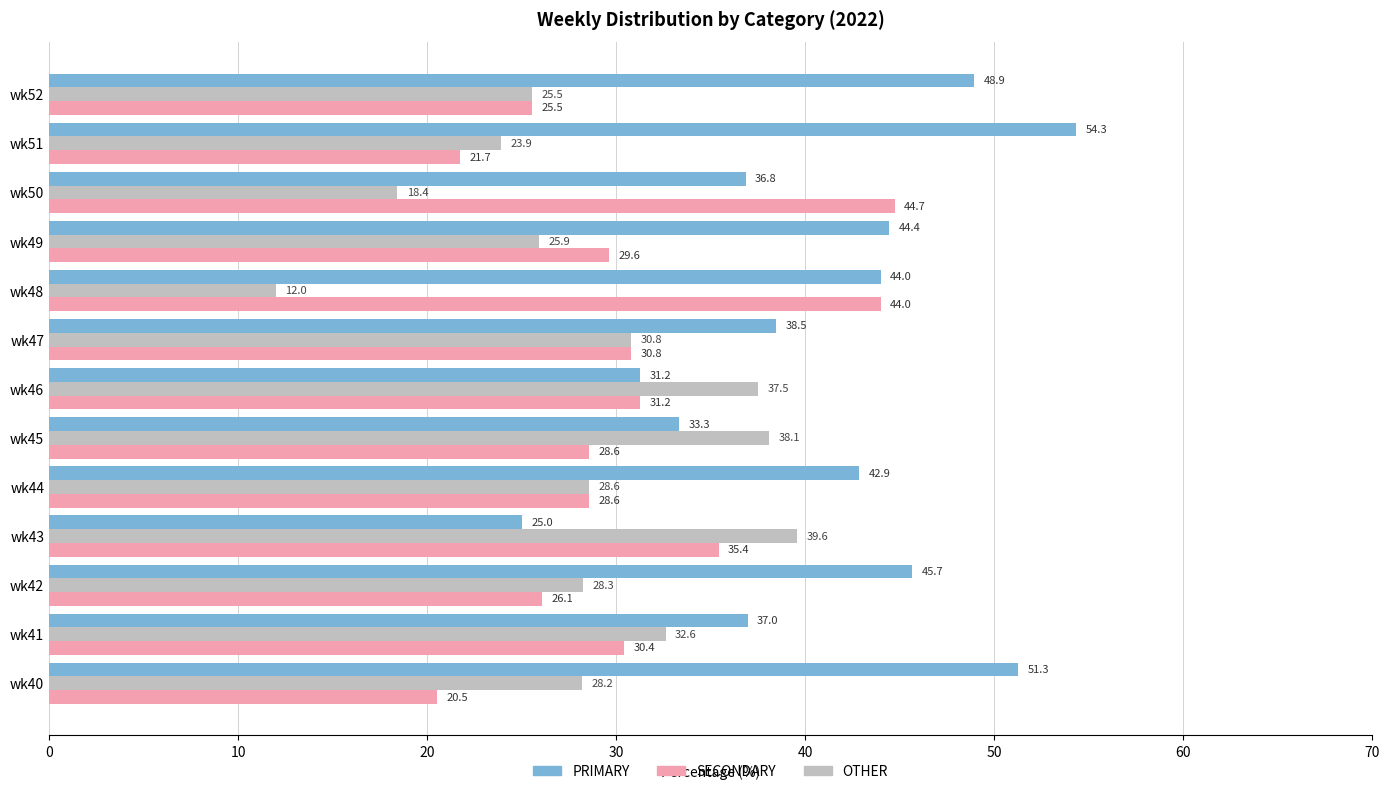

List the series in order of their overall mean, highest first.

PRIMARY, SECONDARY, OTHER